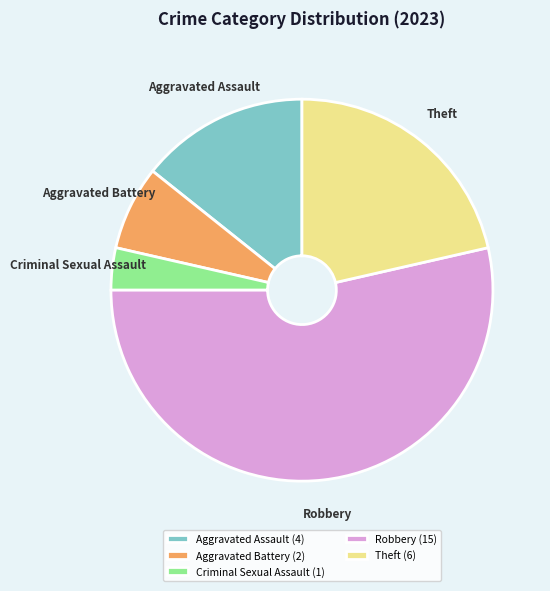

Is it true that Robbery is 61% of the pie?

False